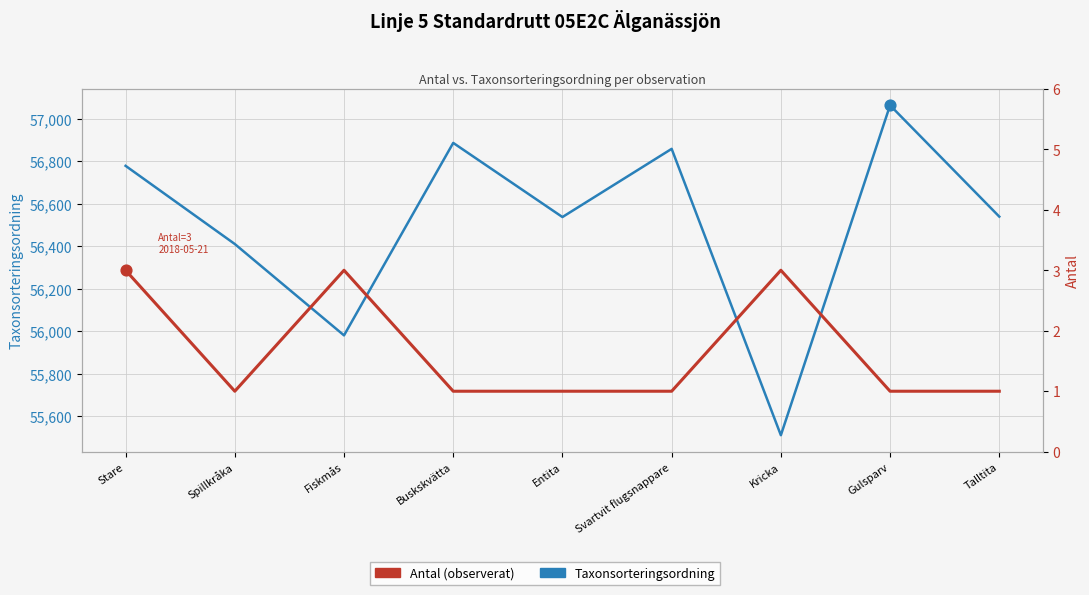

Which series contains the highest Y value?

Taxonsorteringsordning